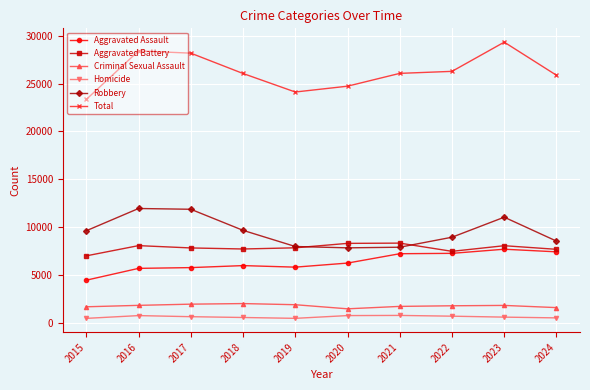

Is the value of Robbery at 2020 greater than the value of Aggravated Battery at 2015?

Yes